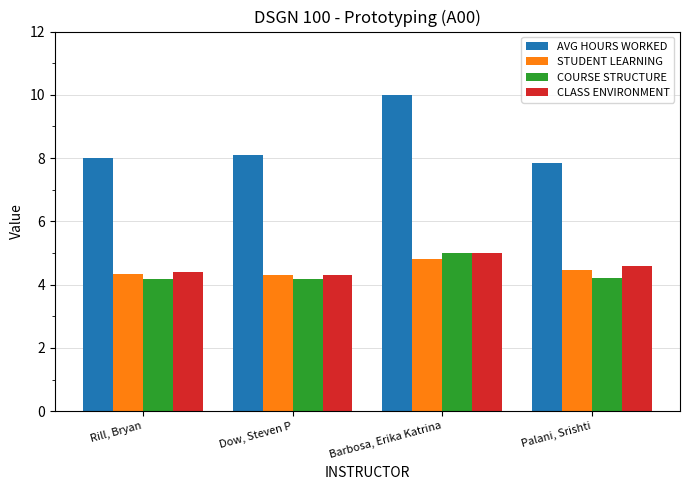

What is the highest value of the STUDENT LEARNING series?

4.8